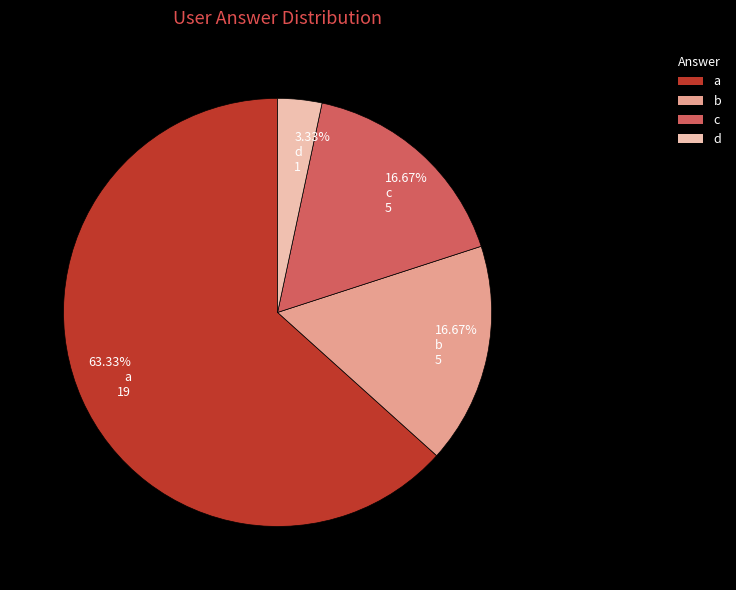

To the nearest percent, what is the difference between the largest and smallest slice percentages?

60%